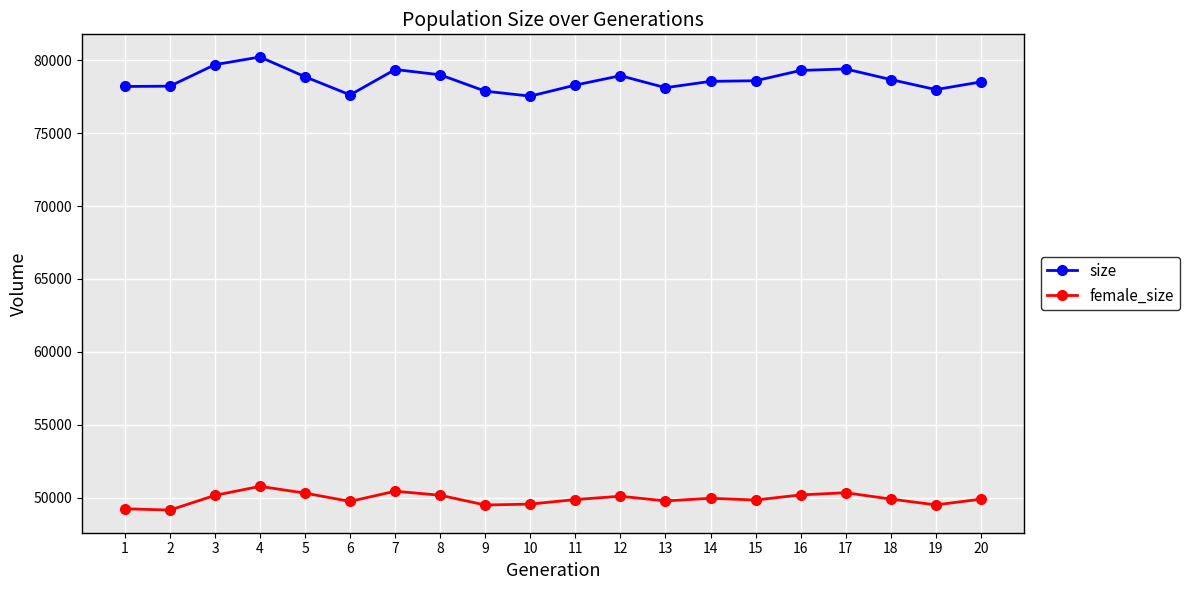

True or false: female_size and size intersect in this chart.

False